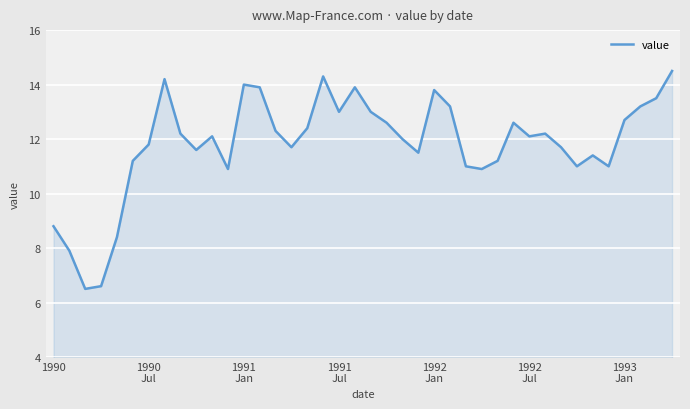

How many lines are shown in the chart?

1